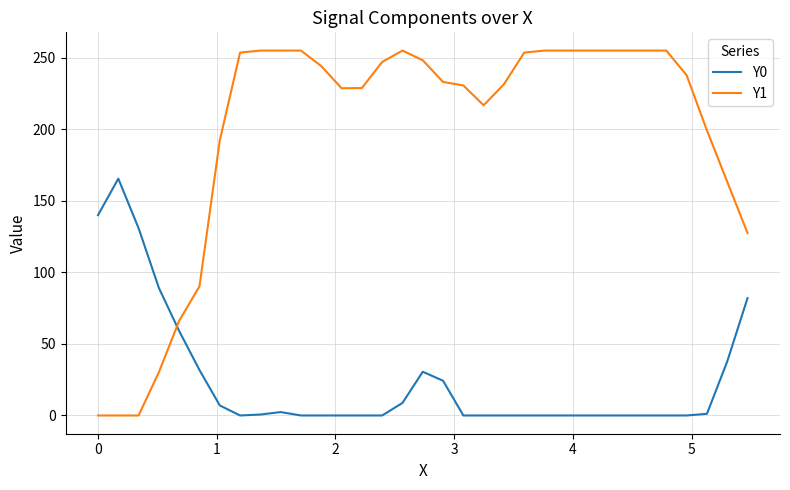

How many values in the Y1 series exceed 237?

17